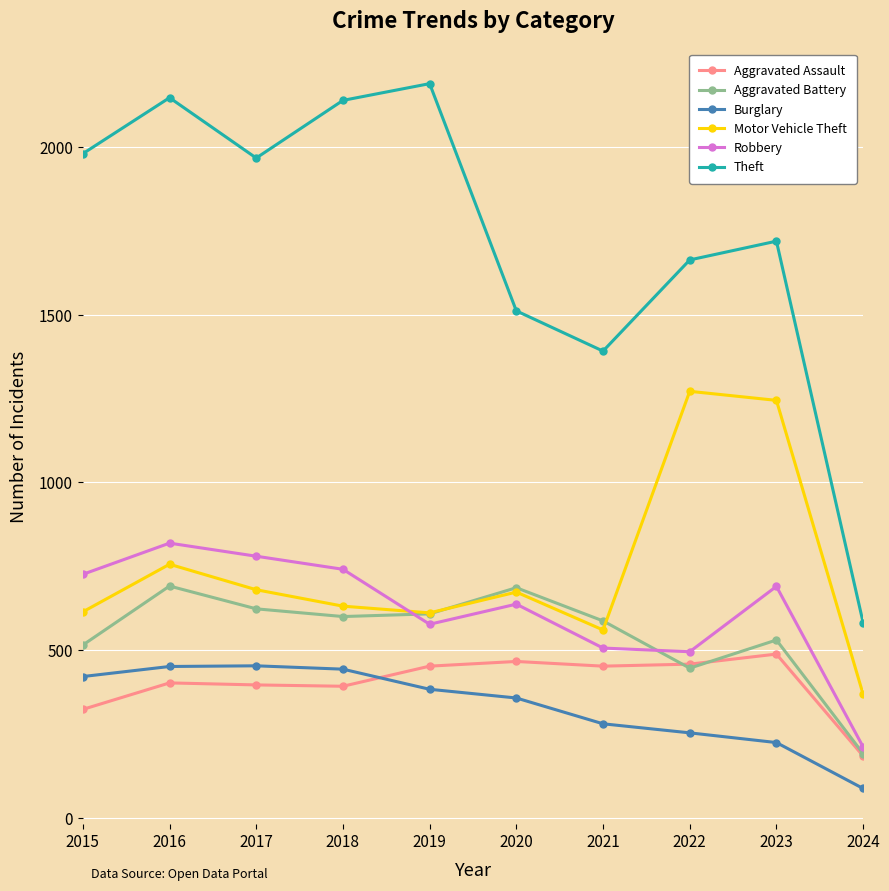

What is the maximum value shown in the chart?

2190